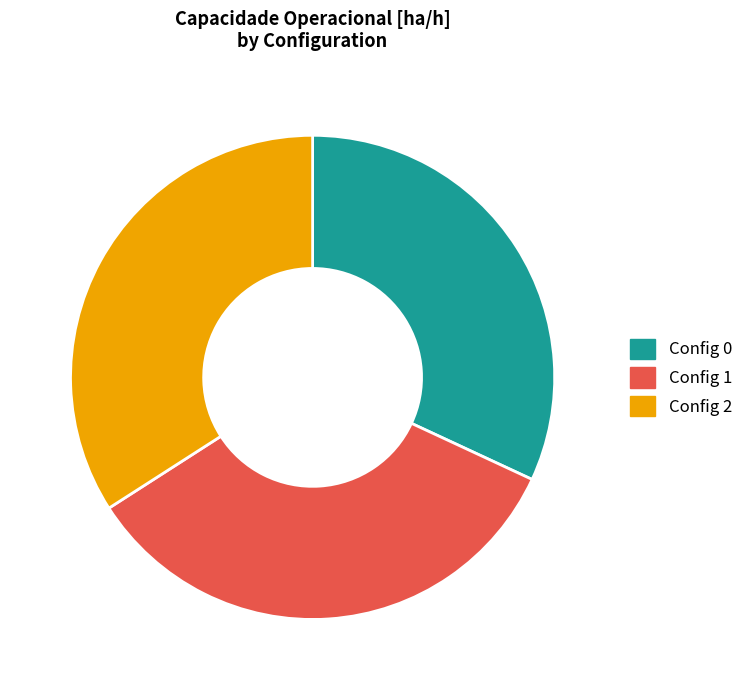

Which slice is the smallest?

Config 0